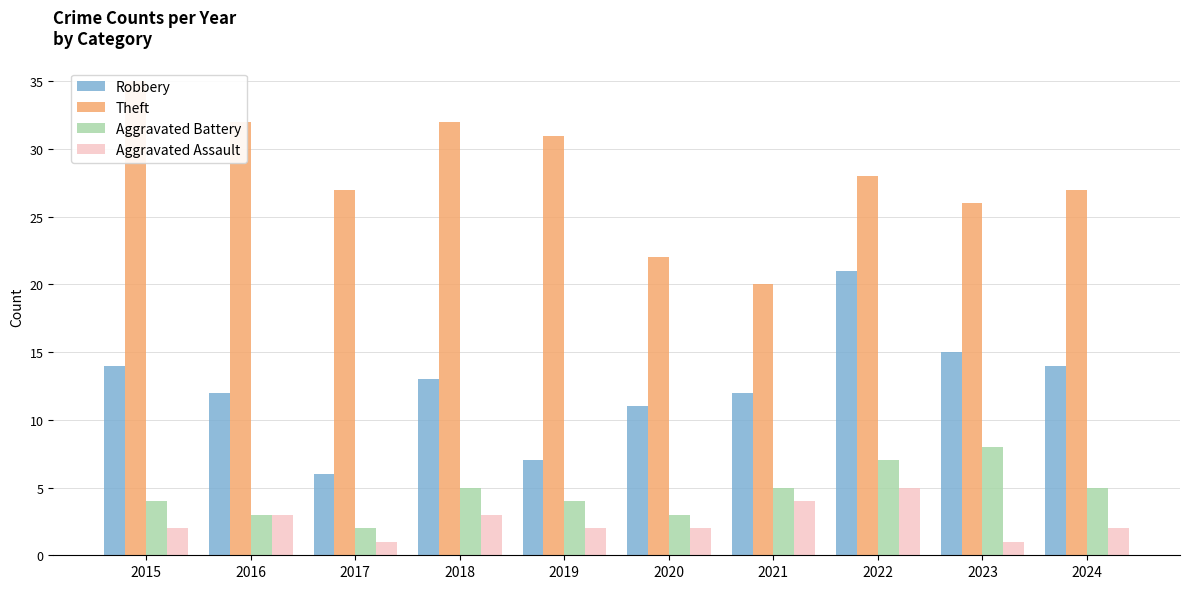

What is the spread (max minus min) of values at 2015?

33